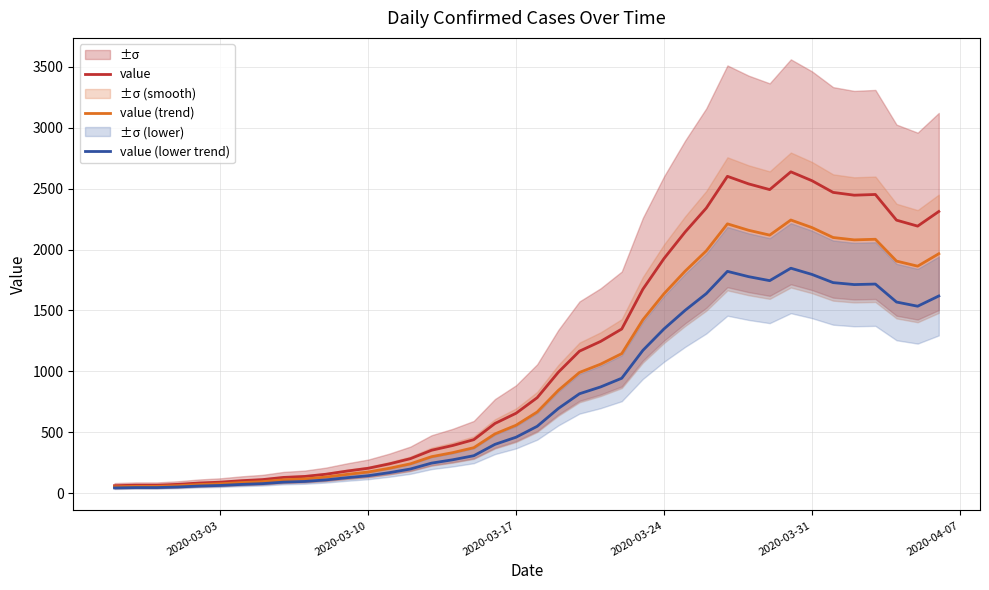

What is the smallest value displayed?

42.7